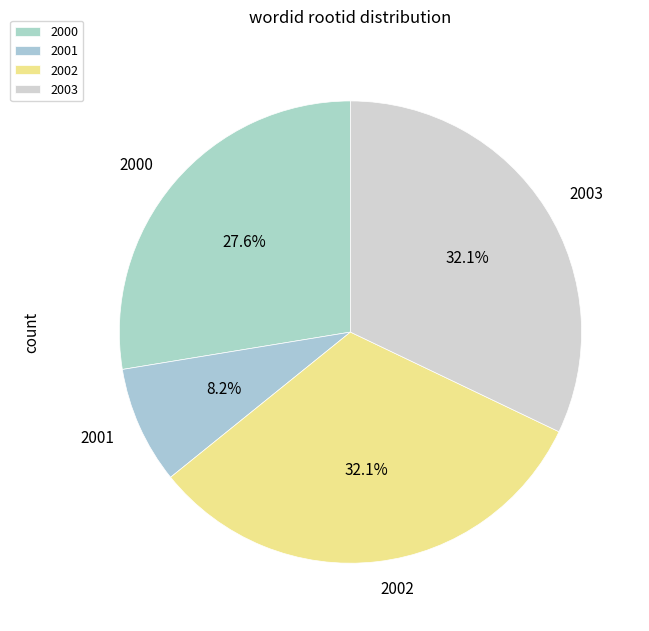

Count the number of slices in the pie.

4